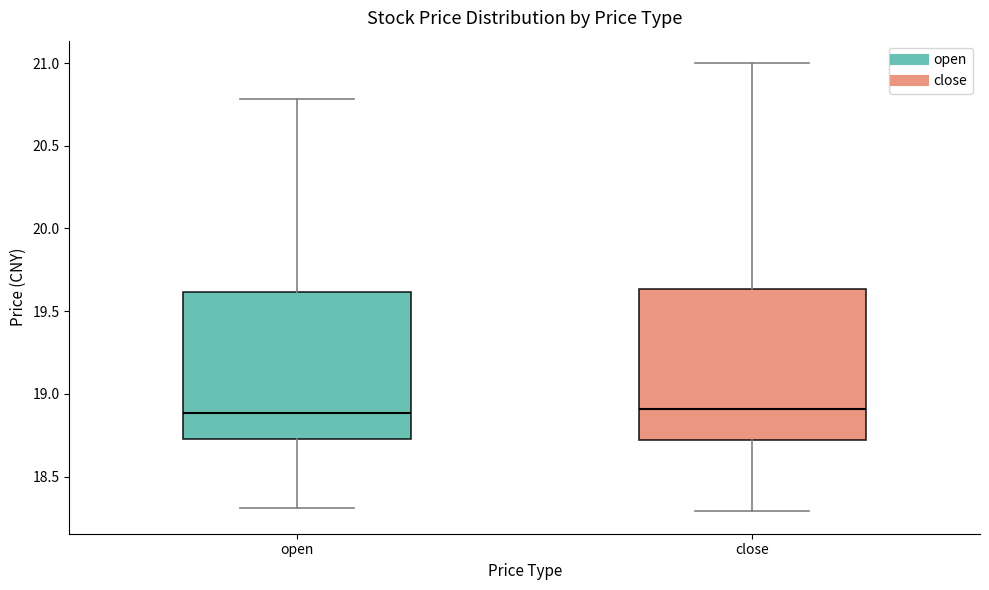

Reading left to right, transcribe this box plot: for each box, give where its median line is, the range the box spans, and where its two whiskers end, as read against the y-axis. The values are not printed on the chart, so give them approximately, as read against the axis.

open: median 18.90, box 18.75 to 19.60, whiskers 18.30 to 20.80
close: median 18.90, box 18.70 to 19.65, whiskers 18.30 to 21.00